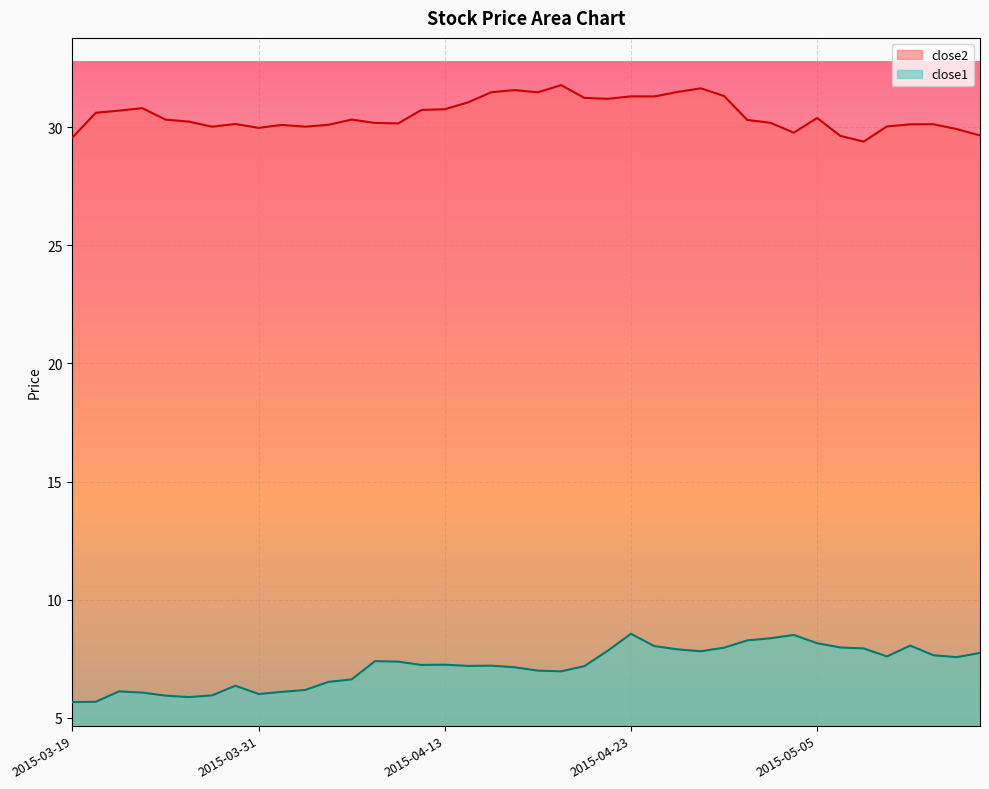

Where does the close2 series first go above 30?

2015-03-20